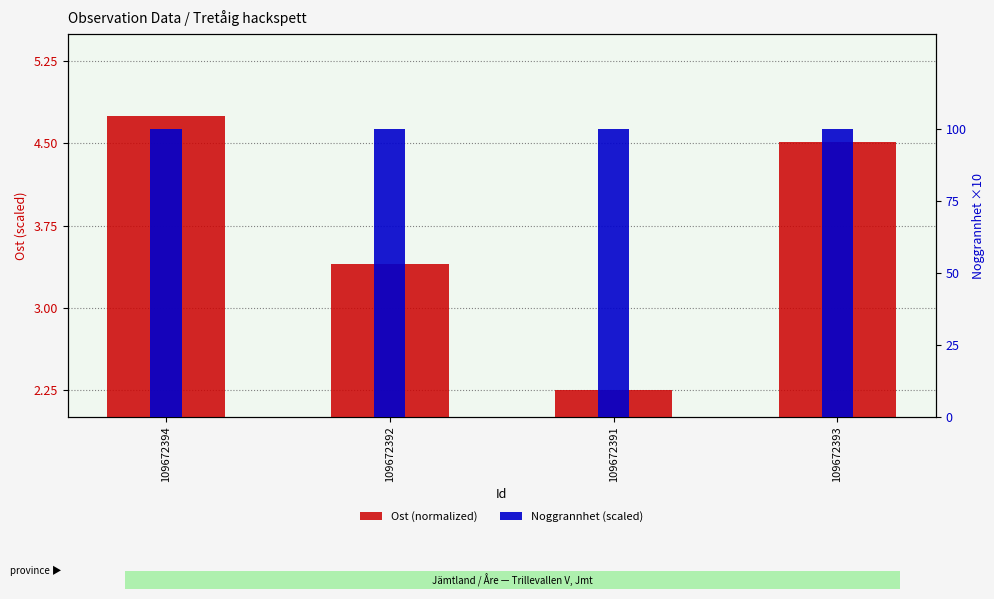

At which category does the chart reach its peak across all series?

109672394